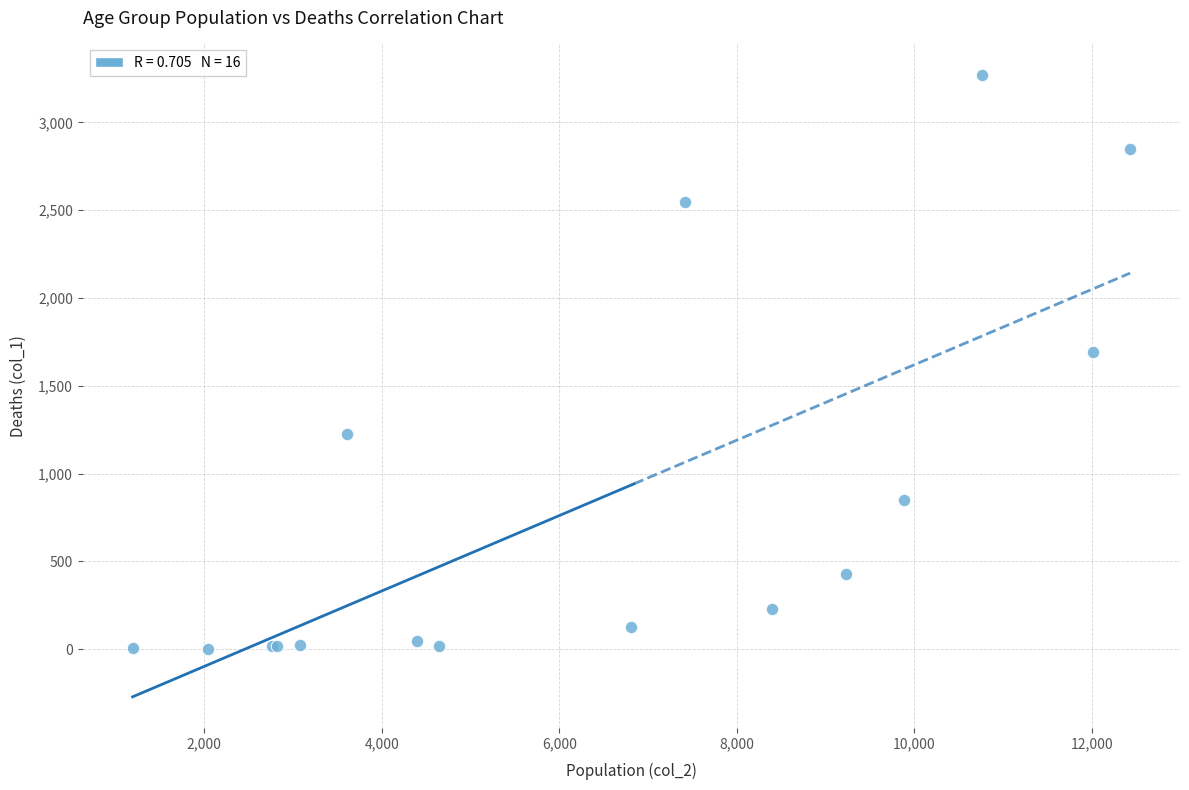

What Y value in the scatter plot is closest to 1638?

1690